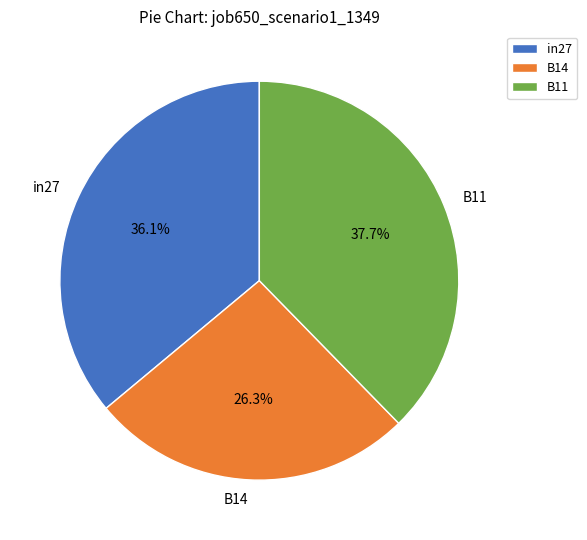

Which category has the biggest portion of the pie?

B11